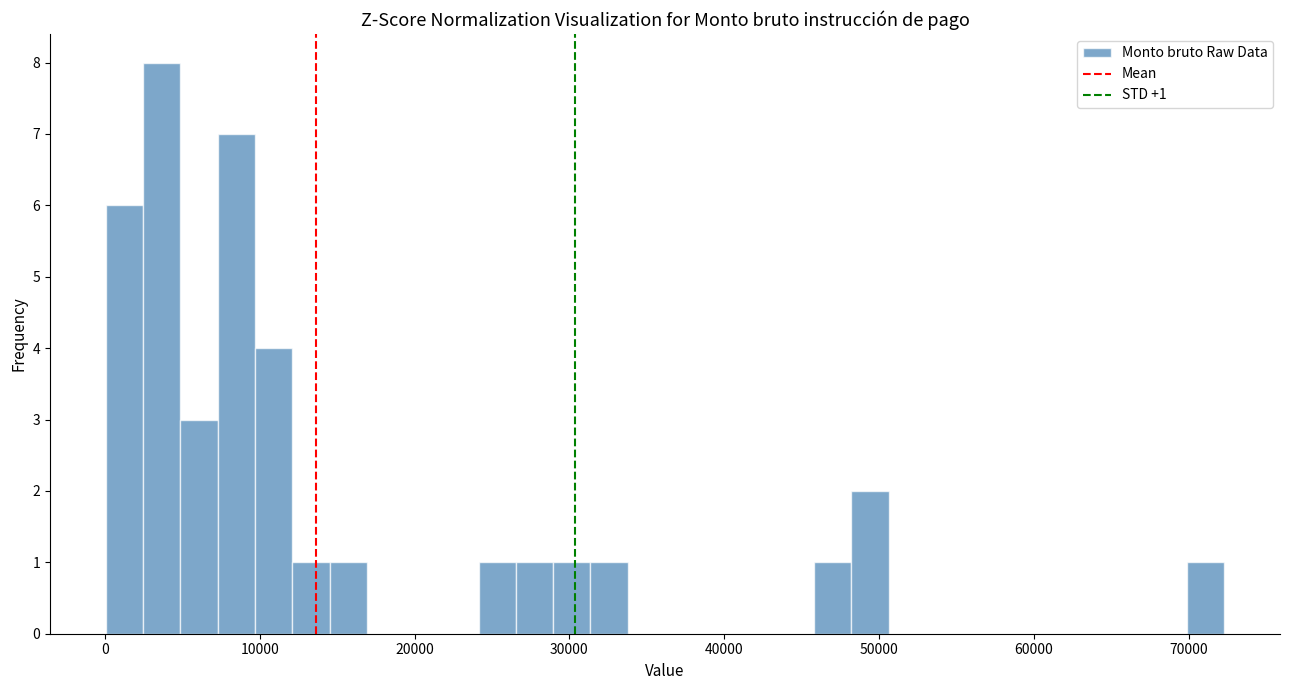

Around what value on the x-axis is the tallest bar? Give the approximate position of its centre, as read against the axis.

4000